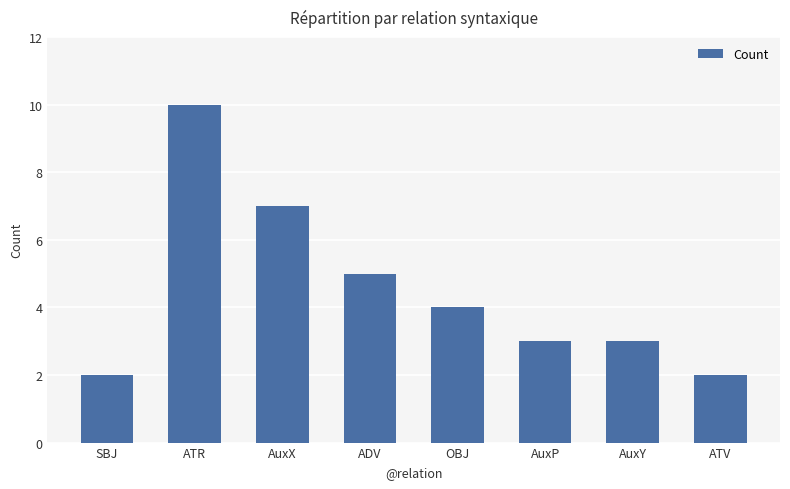

What is the greatest value displayed?

10